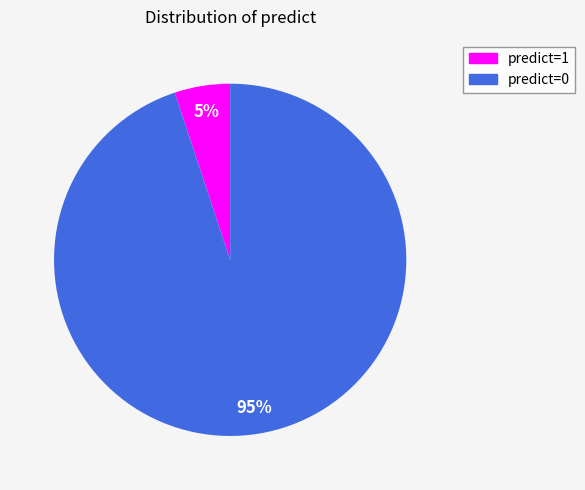

To the nearest percent, what is the difference between the largest and smallest slice percentages?

90%